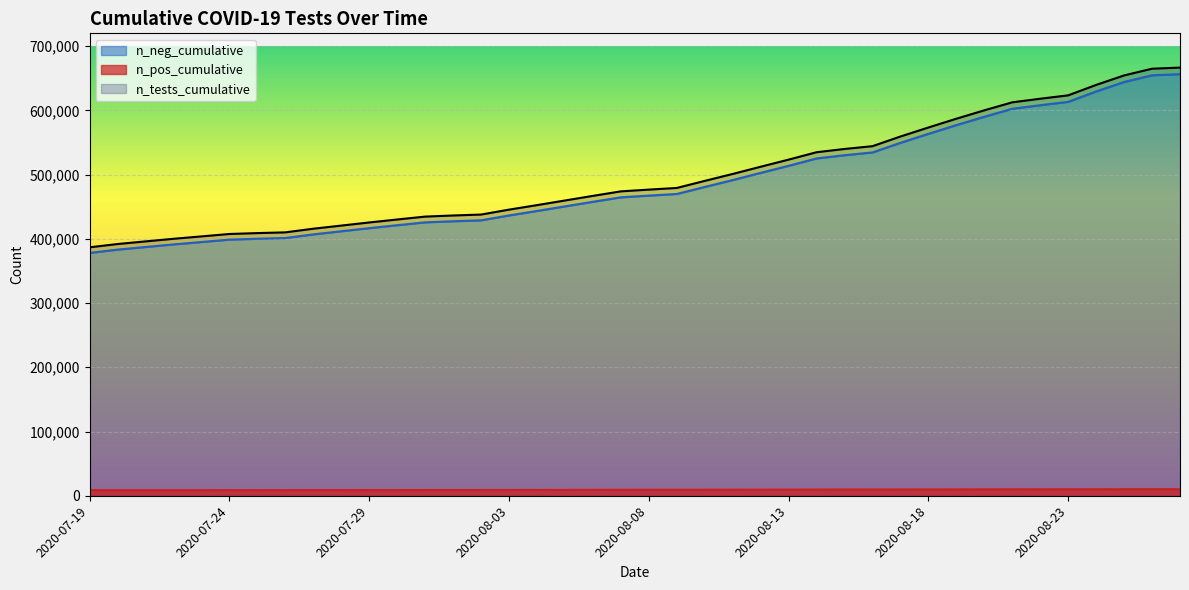

What is the difference between the maximum and minimum values in the n_pos_cumulative series?

1533